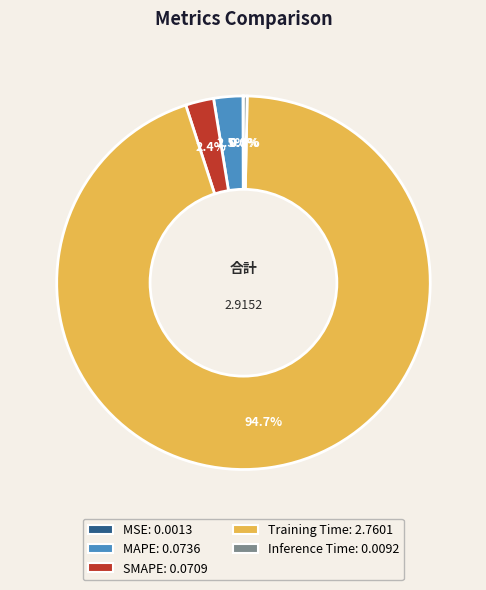

Which has a higher value, Training Time or MAPE?

Training Time